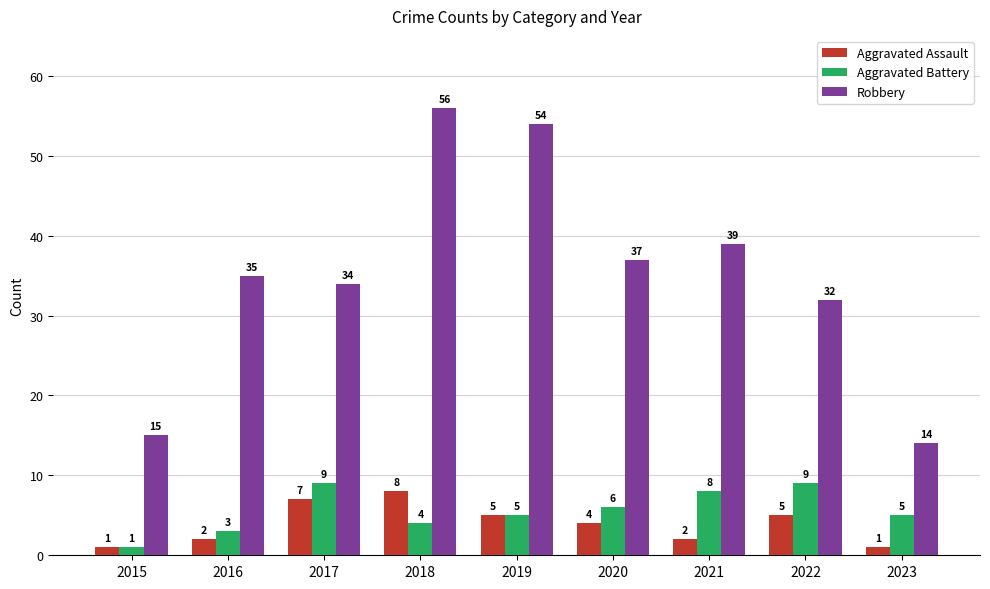

What is the sum of all Robbery values?

316